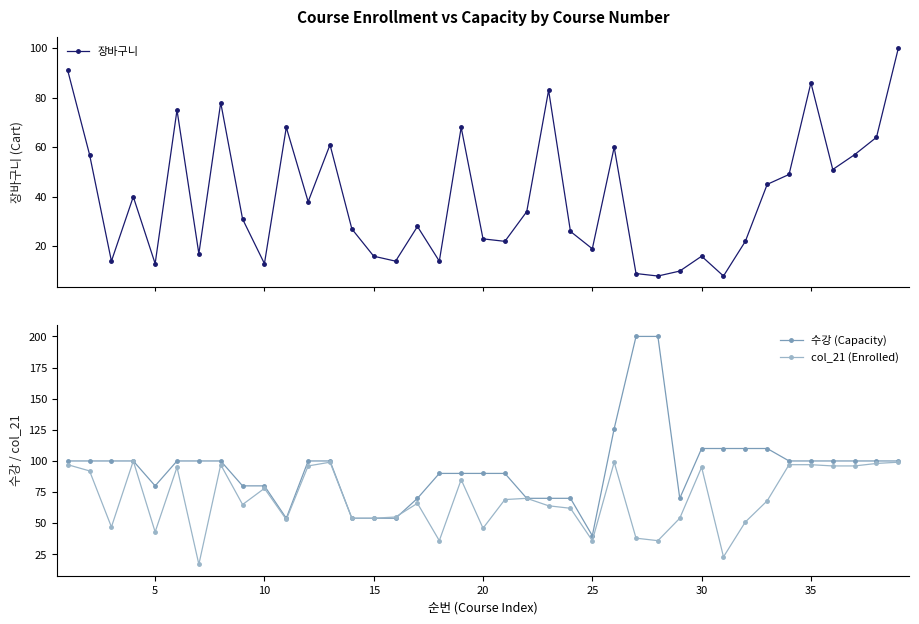

What is the maximum value for 수강 (Capacity)?

200